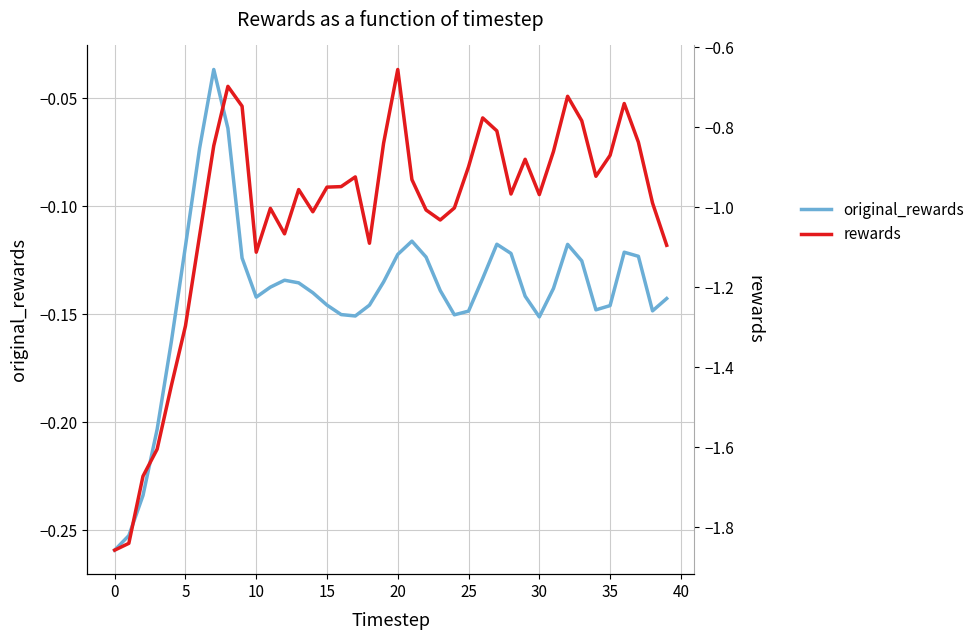

What is the difference between the maximum and second lowest values in the original_rewards series?

0.2